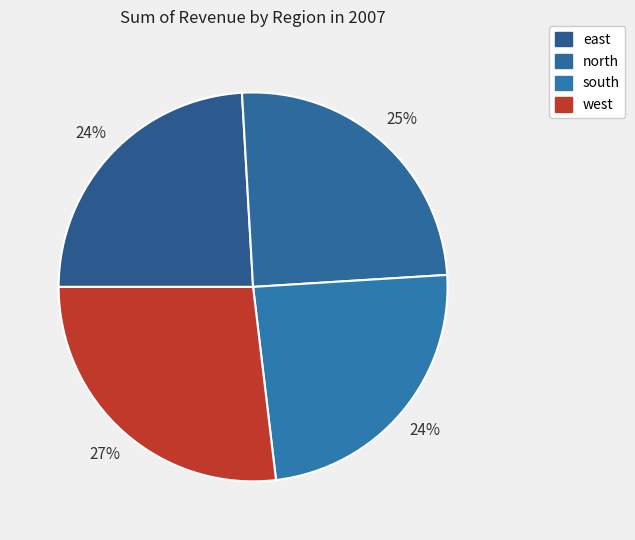

To the nearest percent, what is the difference between the west and east slice percentages?

3%